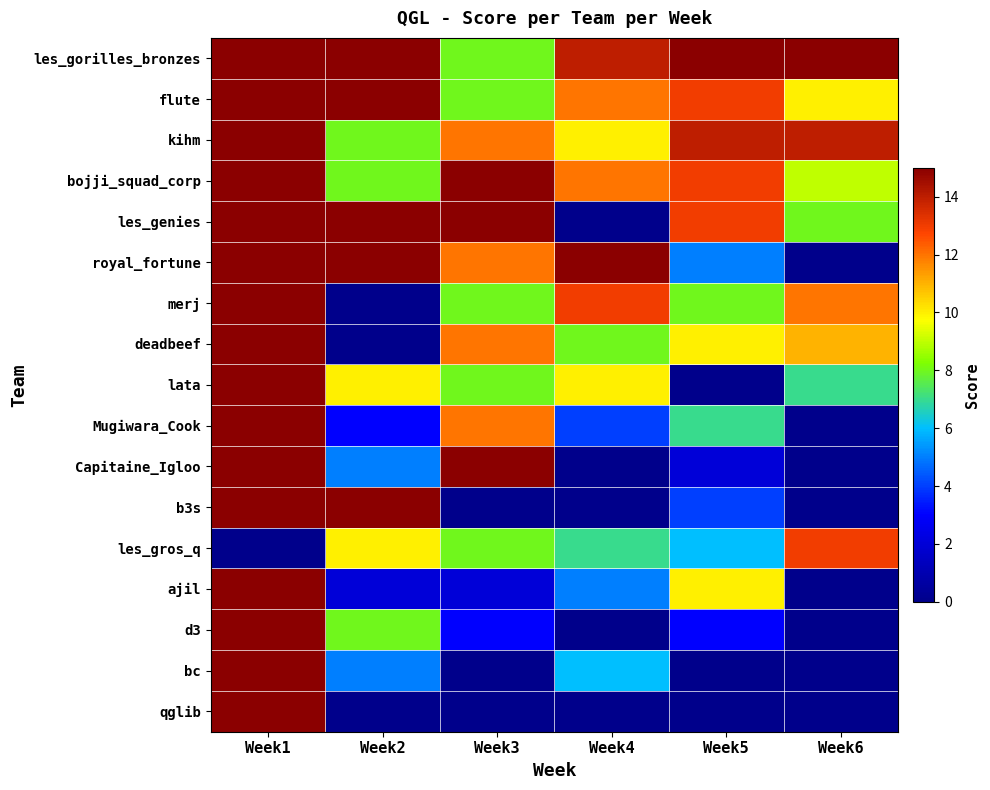

What is the spread (max minus min) of values at Week5?

15